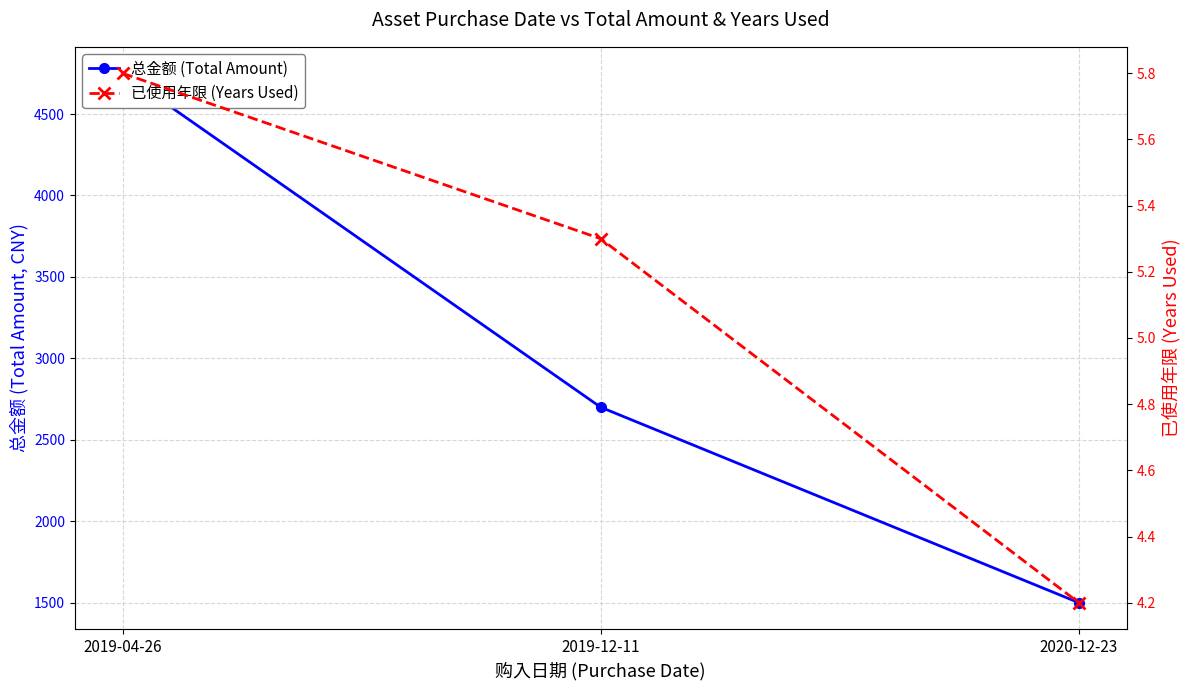

What is the value of the 已使用年限 (Years Used) point at the 2nd from the left?

5.3